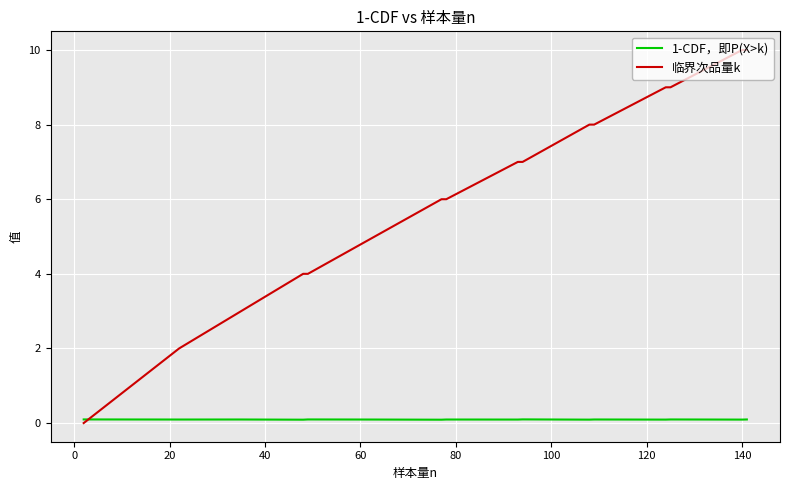

Which series has the largest range (max minus min)?

临界次品量k